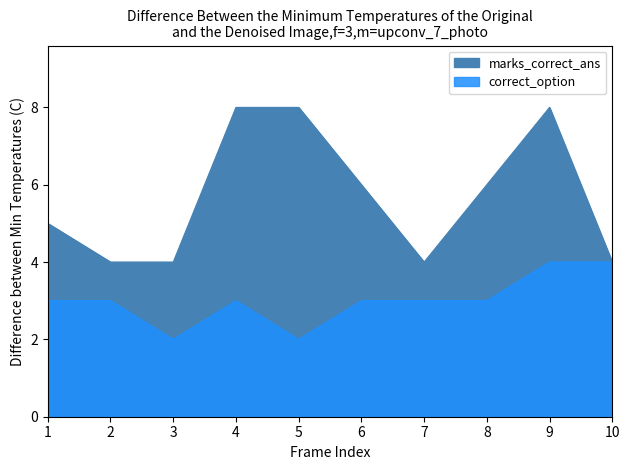

Where does the marks_correct_ans series first go above 6?

4